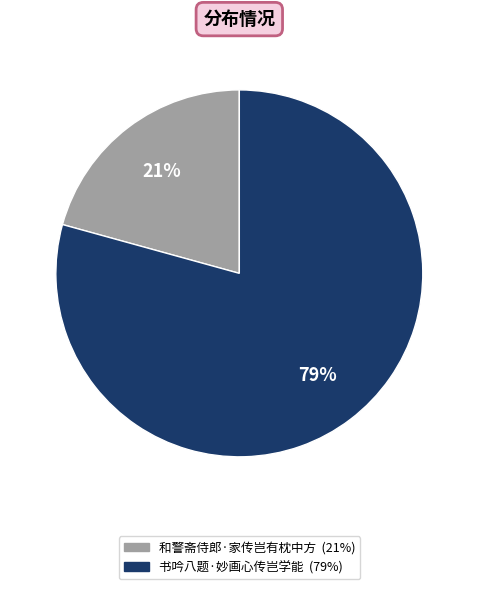

Approximately how many times larger is the value at 和警斋侍郎·家传岂有枕中方 compared to 书吟八题·妙画心传岂学能?

0.3